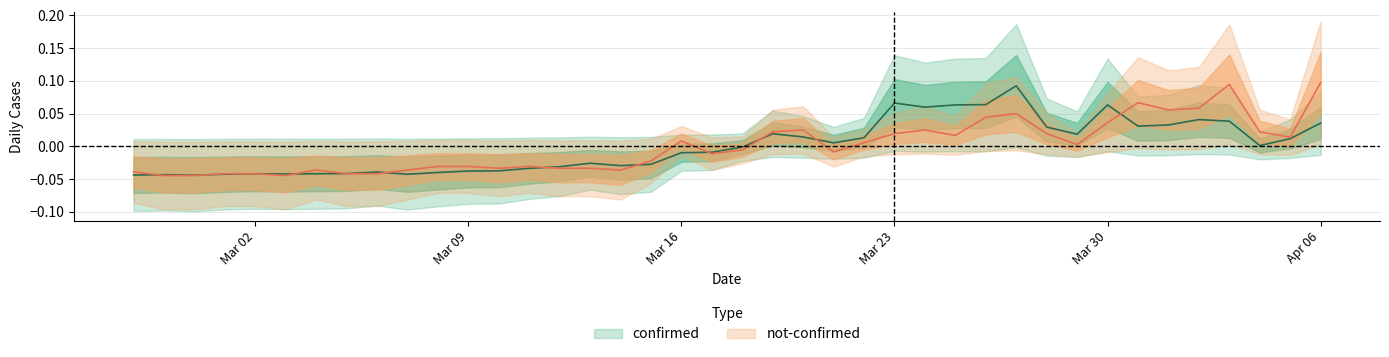

After their last crossing, which series has the higher values: confirmed or not-confirmed?

not-confirmed